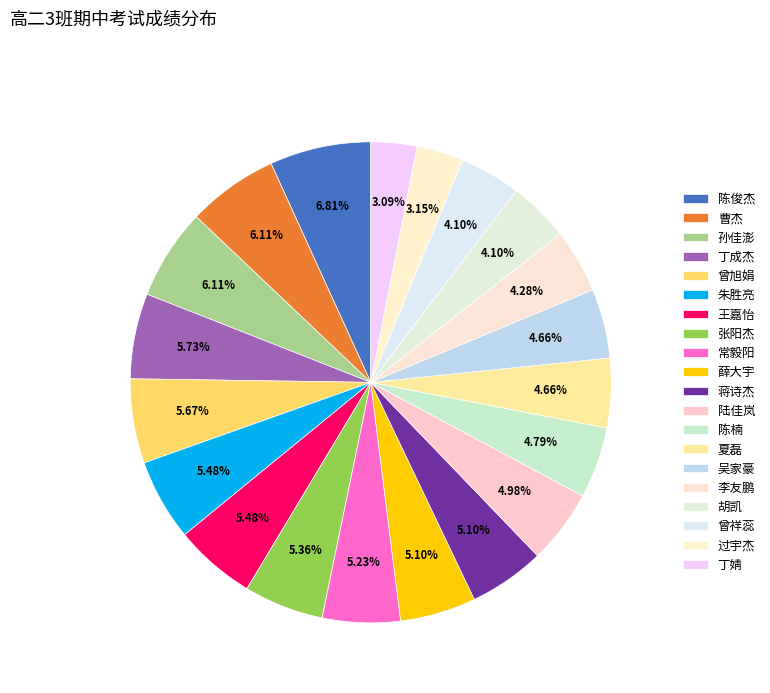

To the nearest percent, what is the difference between the largest and smallest slice percentages?

4%